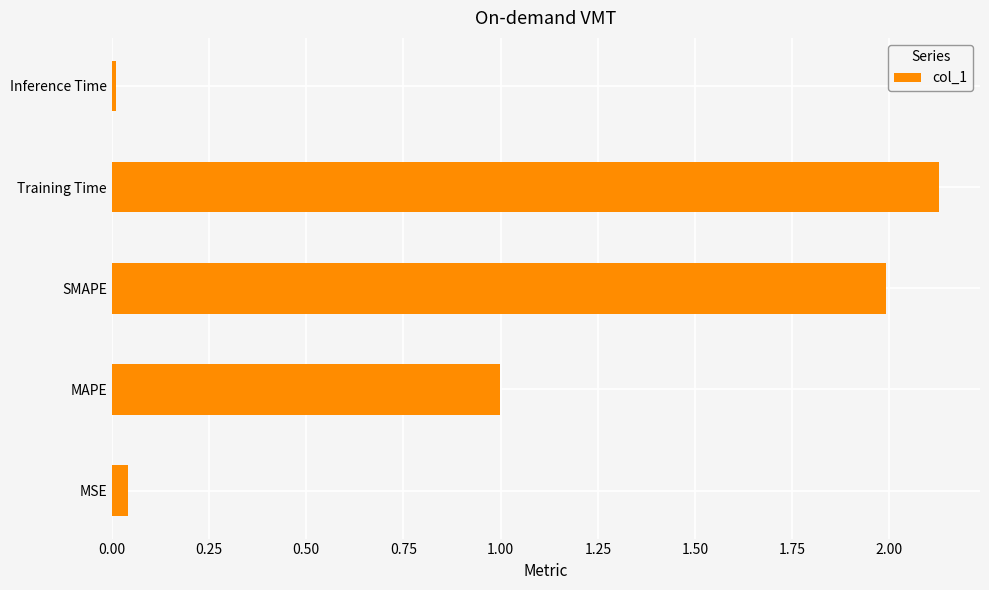

Which has a higher value, SMAPE or MSE?

SMAPE